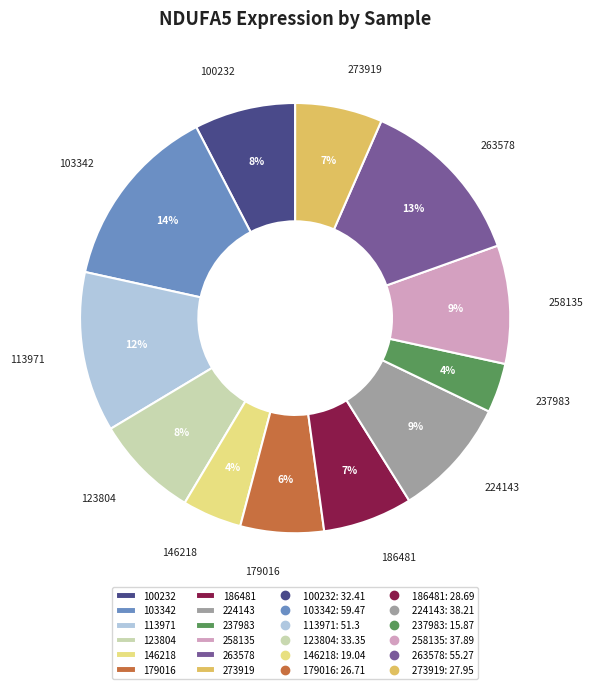

To the nearest percent, what portion does 273919 represent?

7%